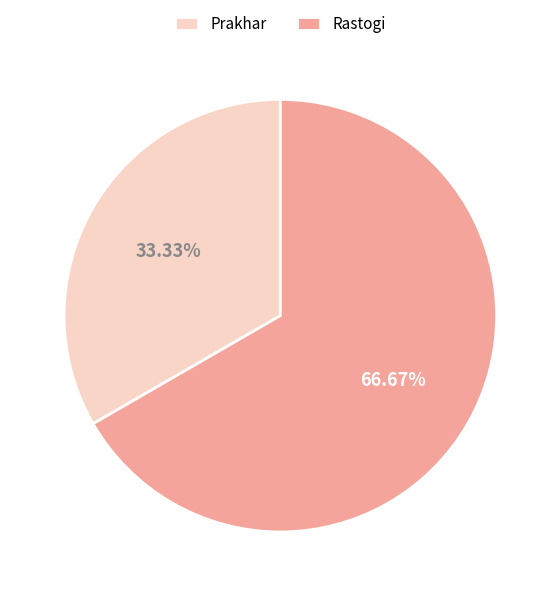

To the nearest percent, what is the average slice percentage?

50%